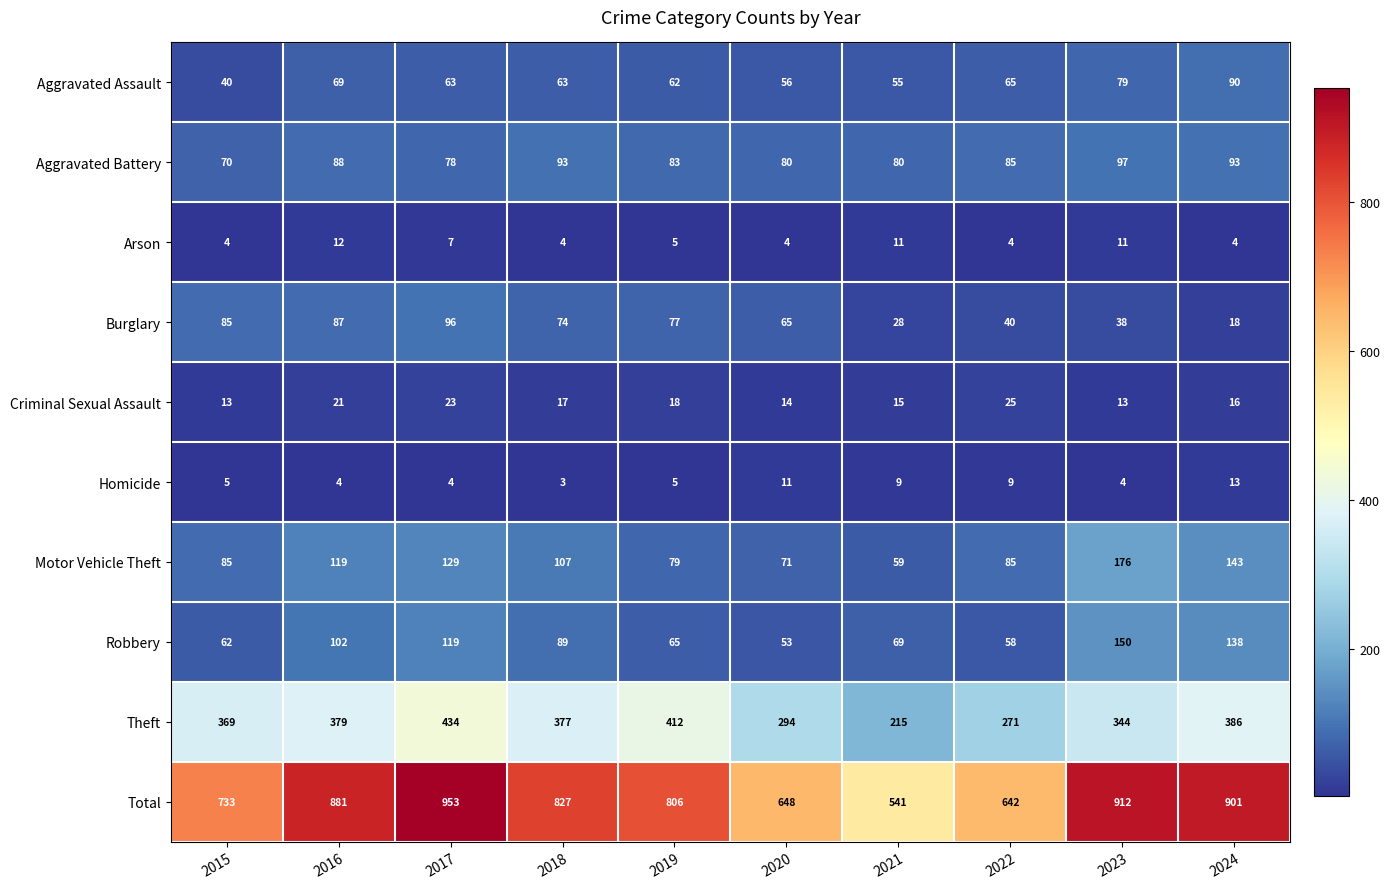

At which label is Theft closest to 324?

2023